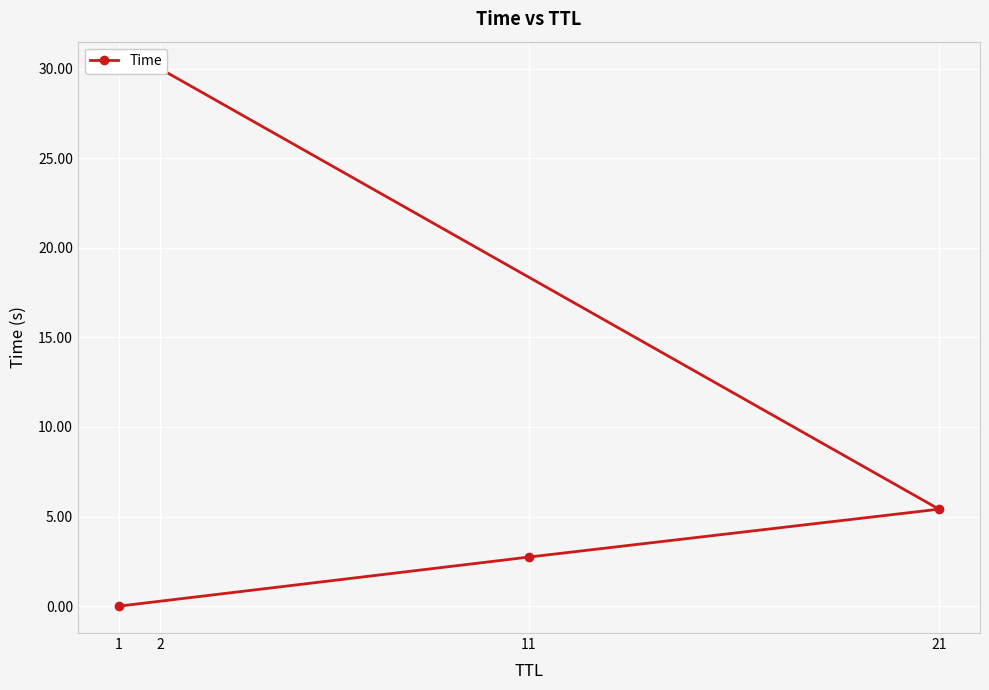

What is the label of the 1st point from the left?

1